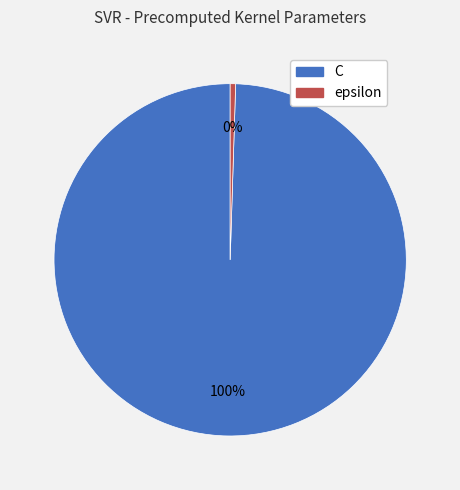

Which category has the biggest portion of the pie?

C